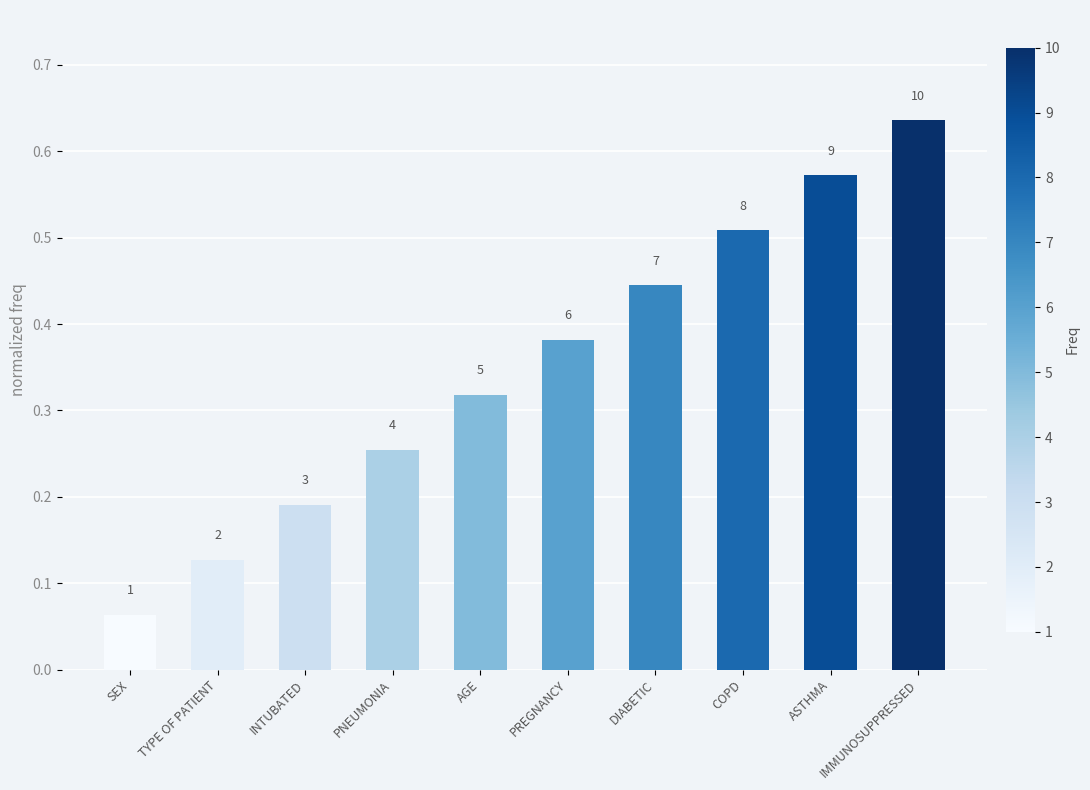

Reading right to left, transcribe all the data shown in this chart.

IMMUNOSUPPRESSED=0.6	ASTHMA=0.6	COPD=0.5	DIABETIC=0.4	PREGNANCY=0.4	AGE=0.3	PNEUMONIA=0.3	INTUBATED=0.2	TYPE OF PATIENT=0.1	SEX=0.1